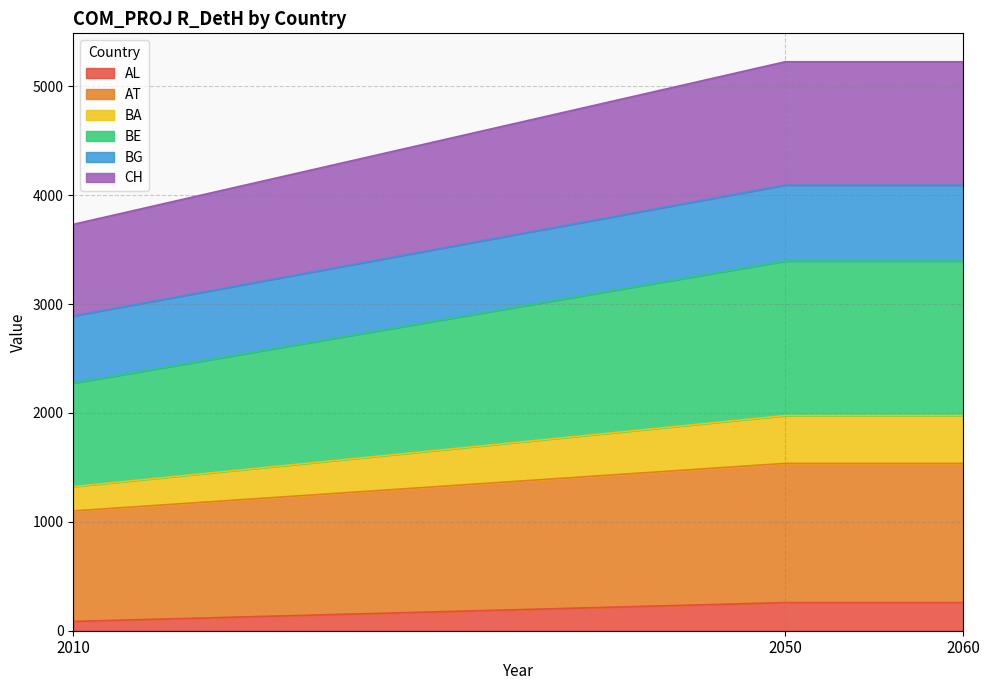

At how many categories does at least one series exceed 4289?

2